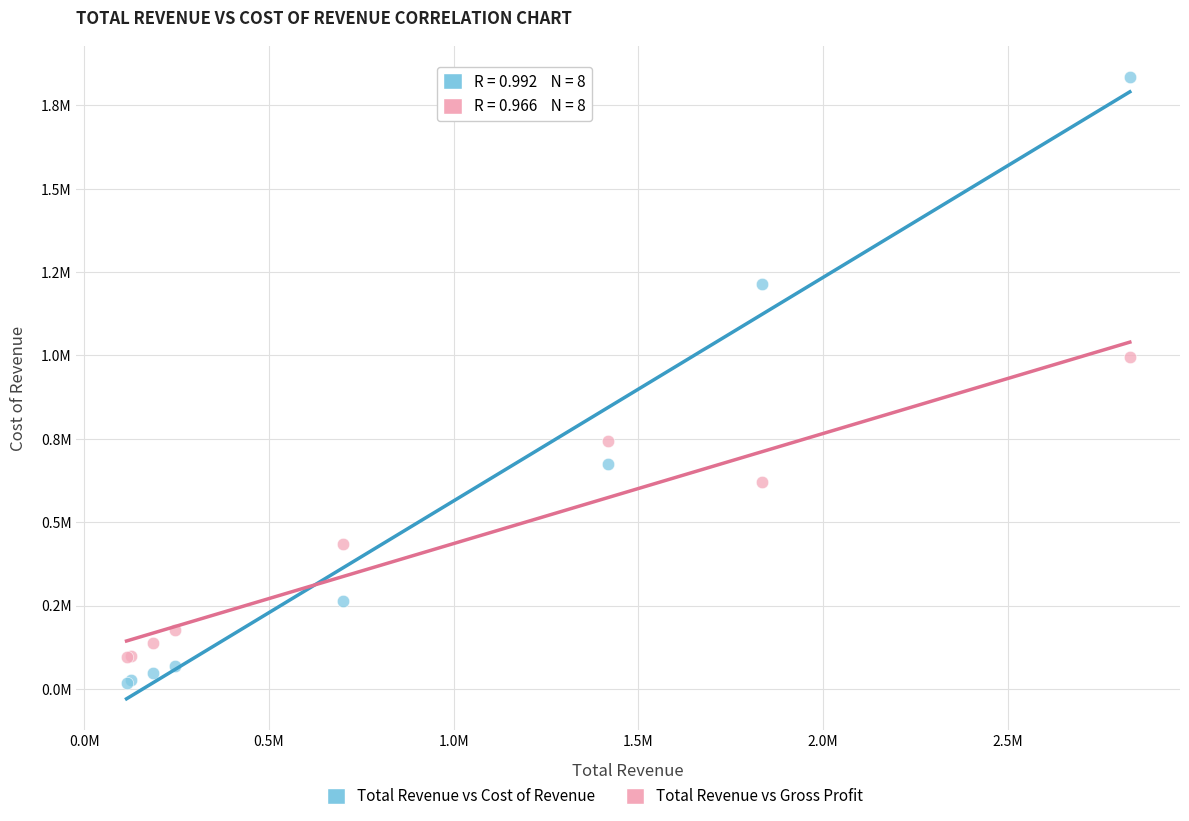

Which series reaches the maximum Y coordinate?

Total Revenue vs Cost of Revenue